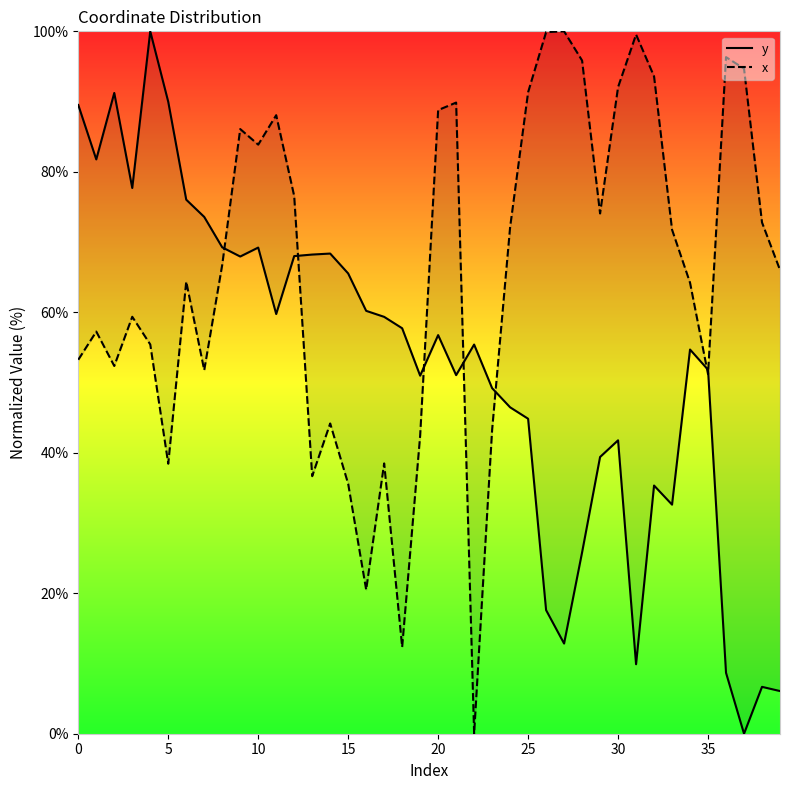

Is this an area chart (filled region under the line)?

No